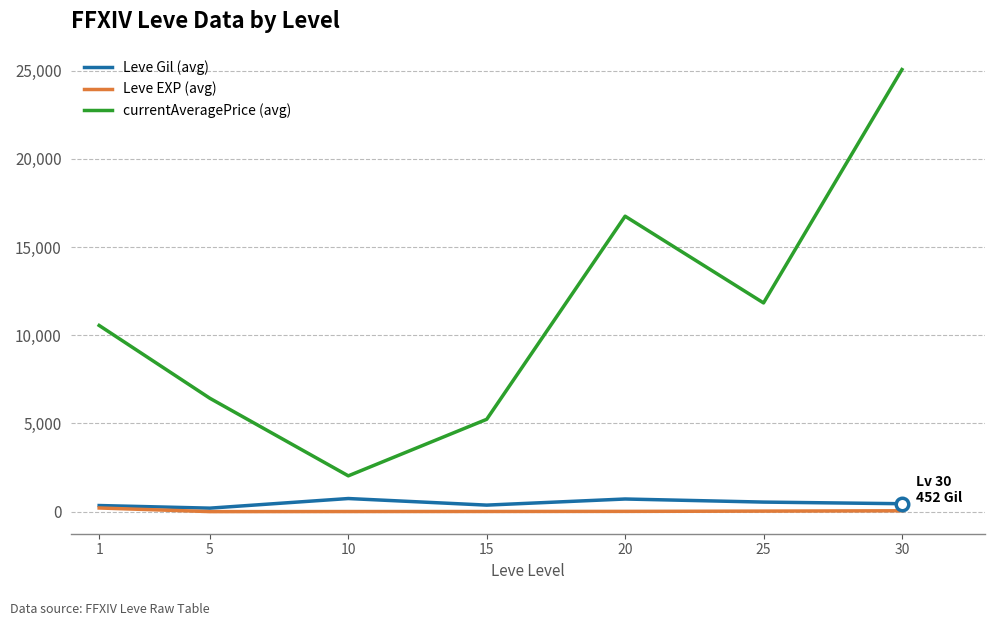

Between 10 and 25, which series saw the biggest shift?

currentAveragePrice (avg)